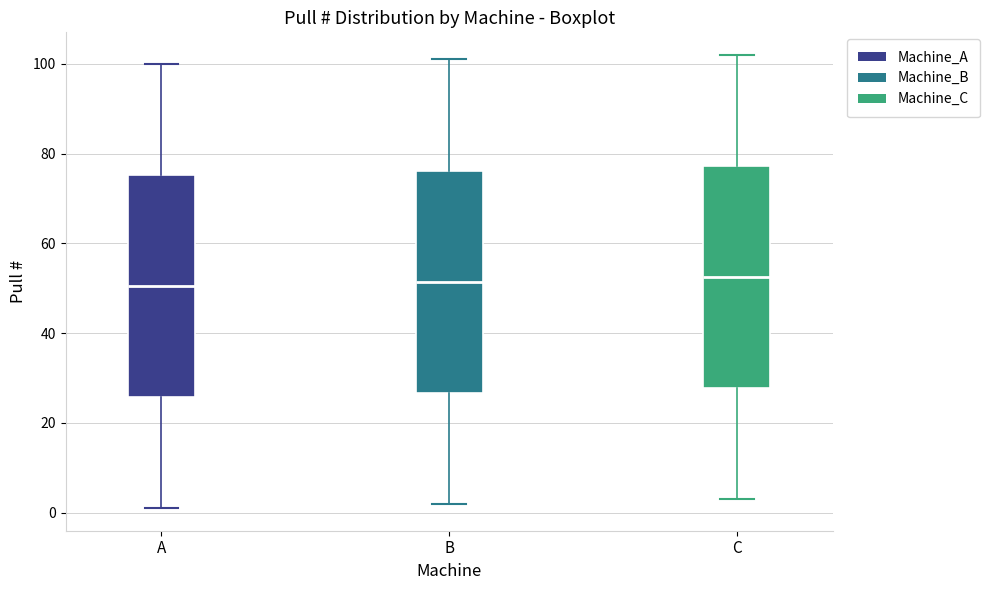

Reading left to right, read every box against the y-axis: the position of its median line, the range the box covers, and the ends of its whiskers. The values are not printed on the chart, so give them approximately, as read against the axis.

A: median 50, box 26 to 76, whiskers 2 to 100
B: median 52, box 26 to 76, whiskers 2 to 102
C: median 52, box 28 to 78, whiskers 4 to 102